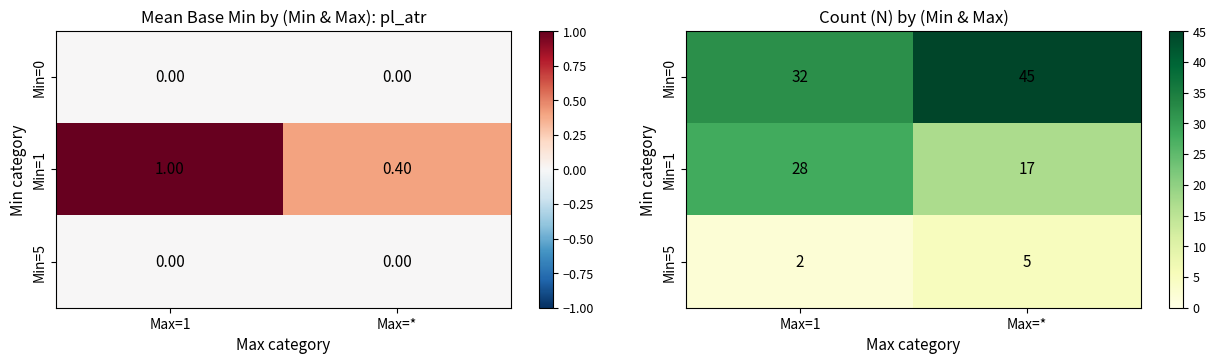

How many values in the Min=1 series are below 28?

1